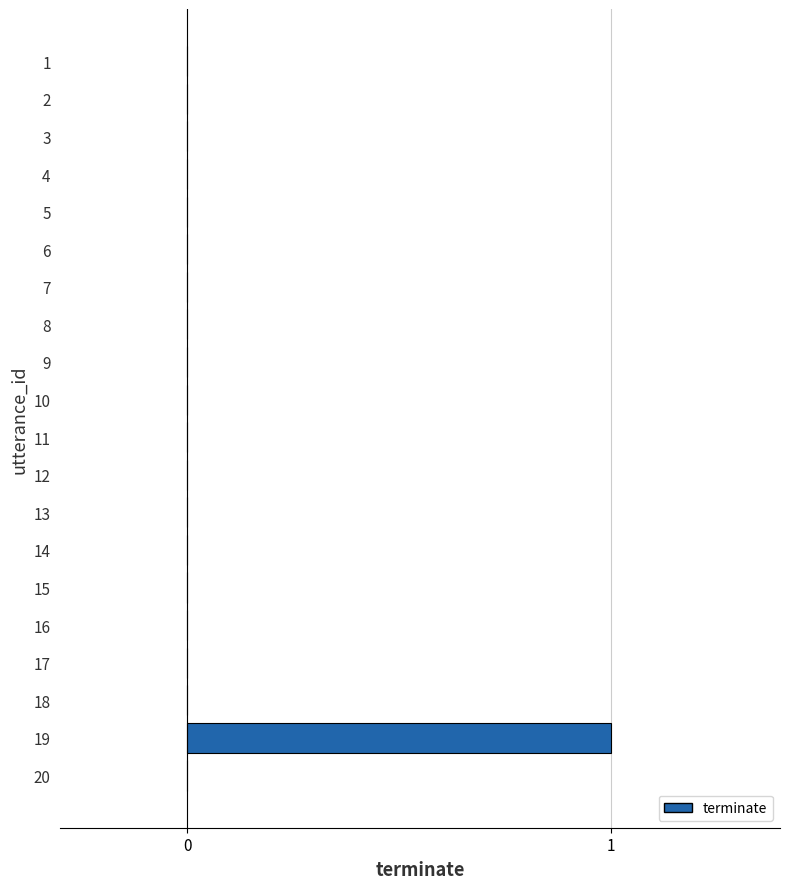

What is the sum of the values at 1 and 18?

0